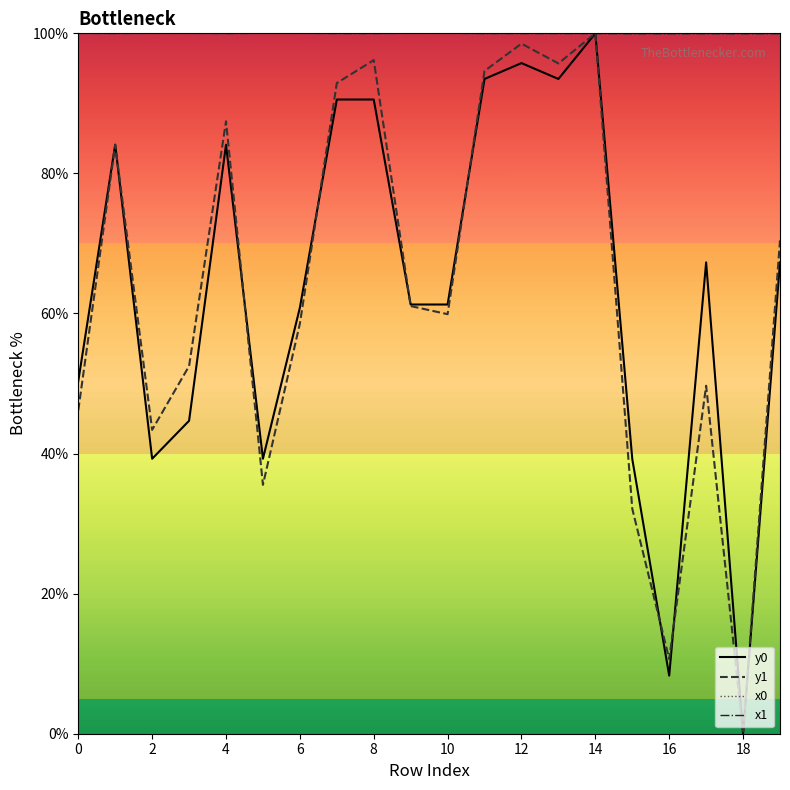

What is the highest value of the x1 series?

100.0